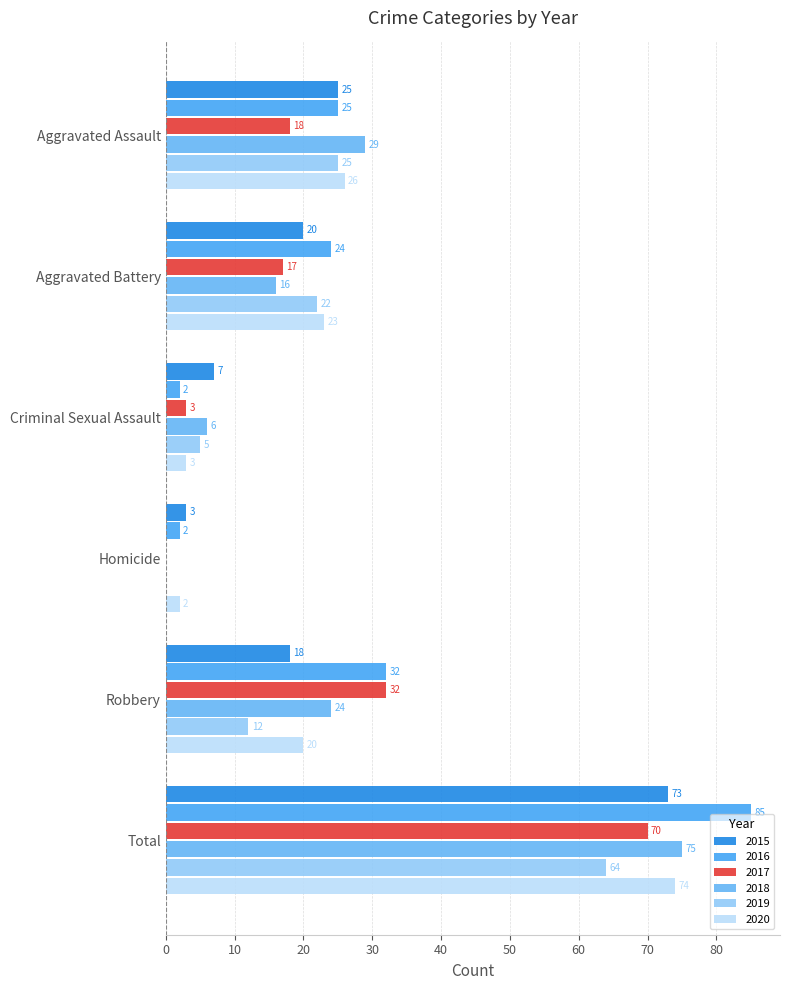

Count the number of categories in the chart.

6